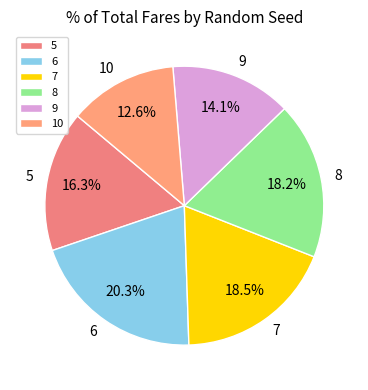

Is there any slice that represents more than half of the pie?

No